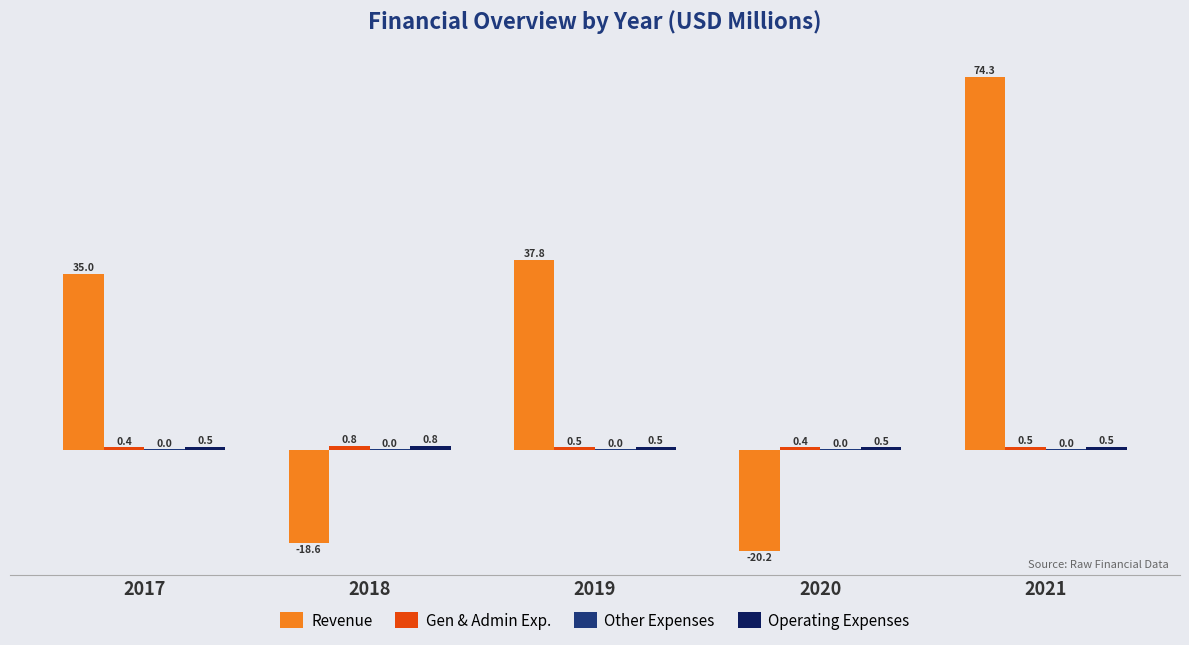

At which label is Revenue closest to 27?

2017